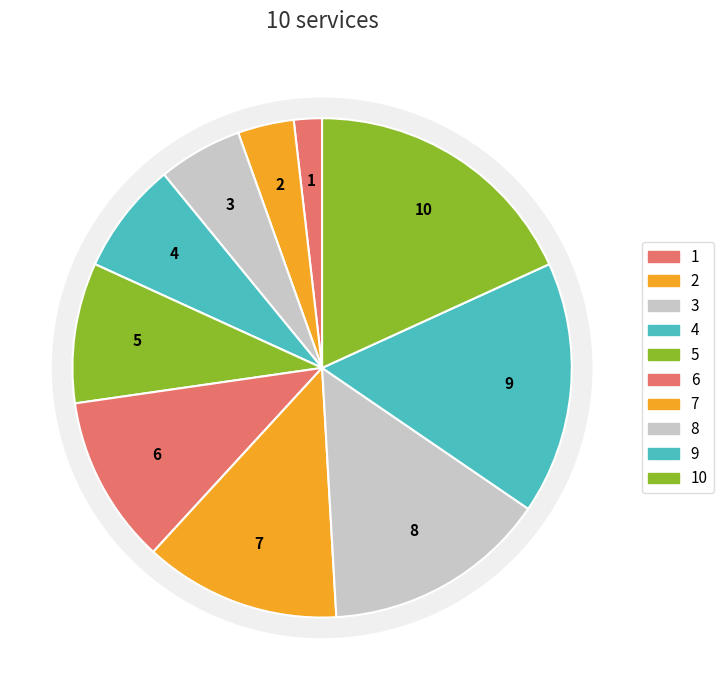

Does Polarised Soft District represent more than half of the total?

No